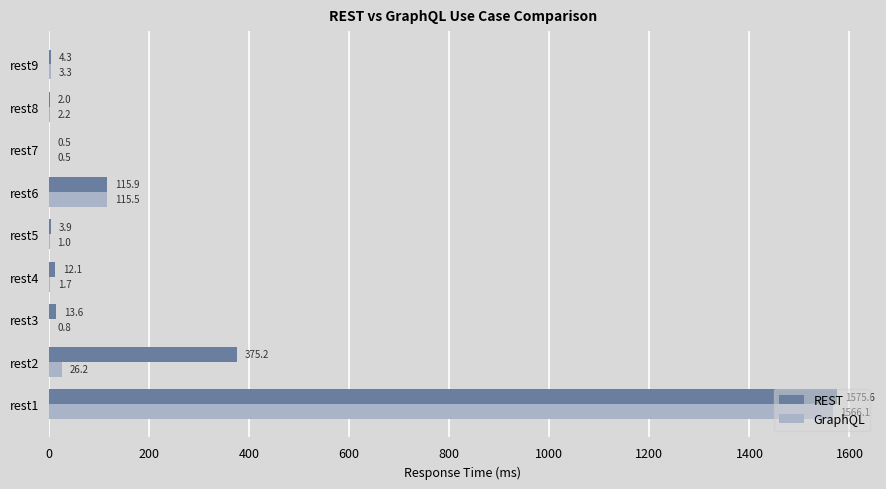

The REST series shows 165.9 at rest6. True or false?

False